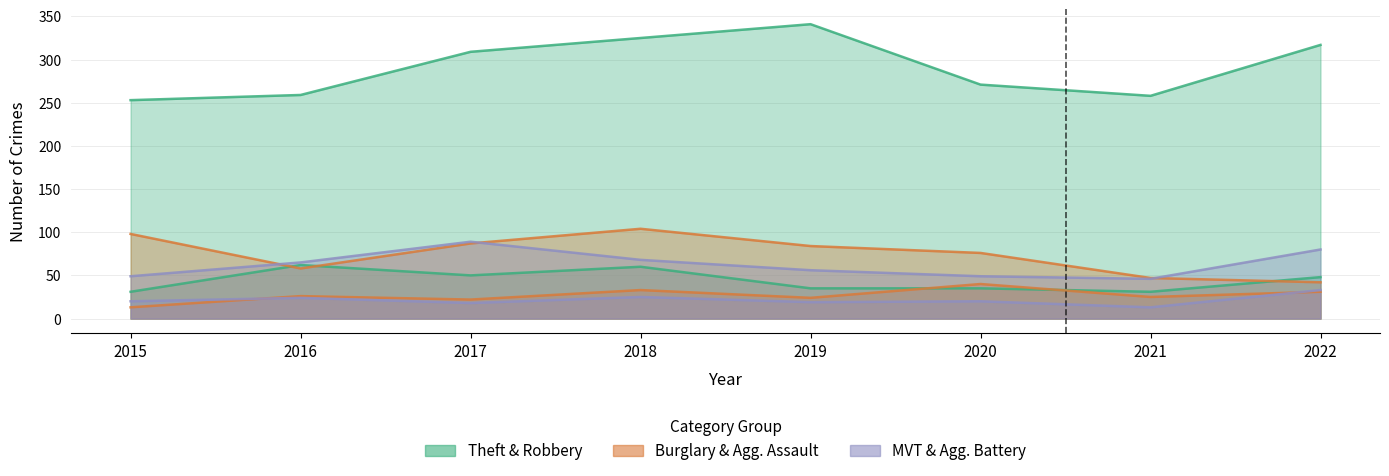

Does the chart have visible grid lines?

Yes